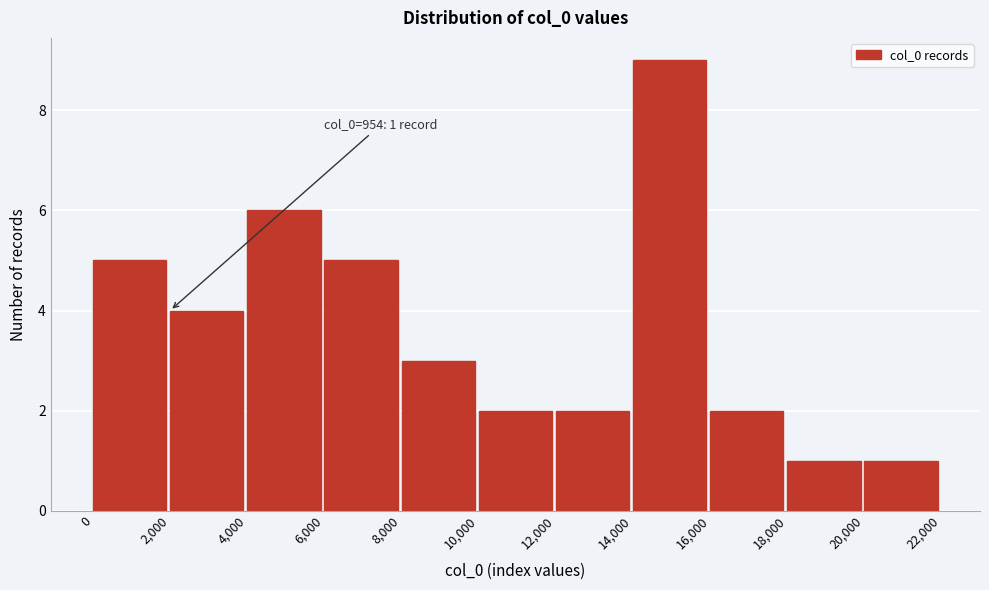

Which range on the x-axis has the tallest bar?

14,000 to 16,000